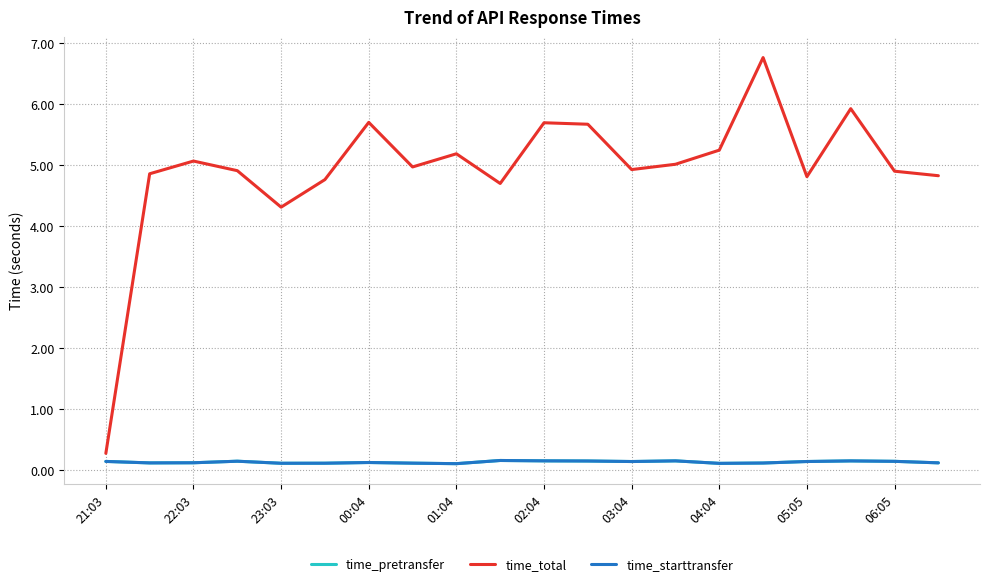

How many values in the time_total series exceed 4?

19